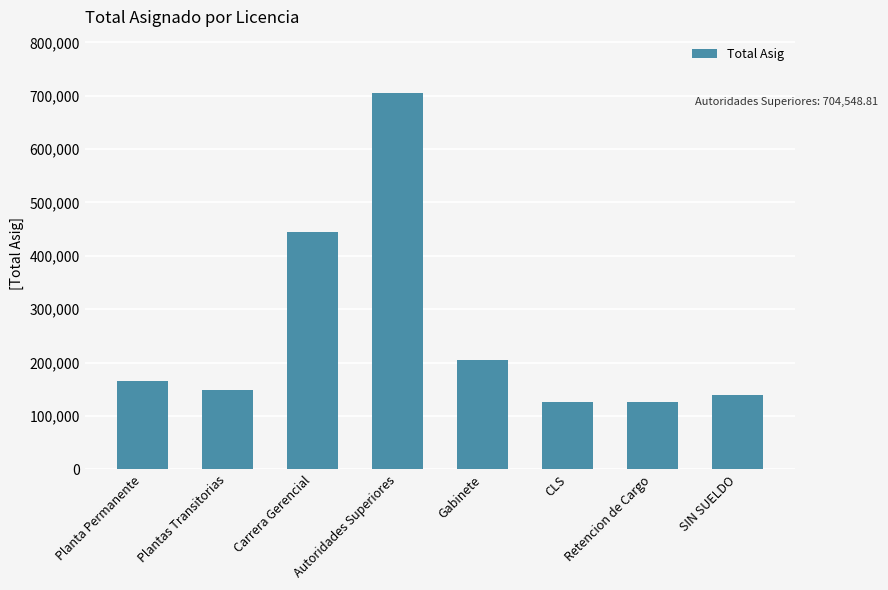

At which label is the value closest to 414824?

Carrera Gerencial